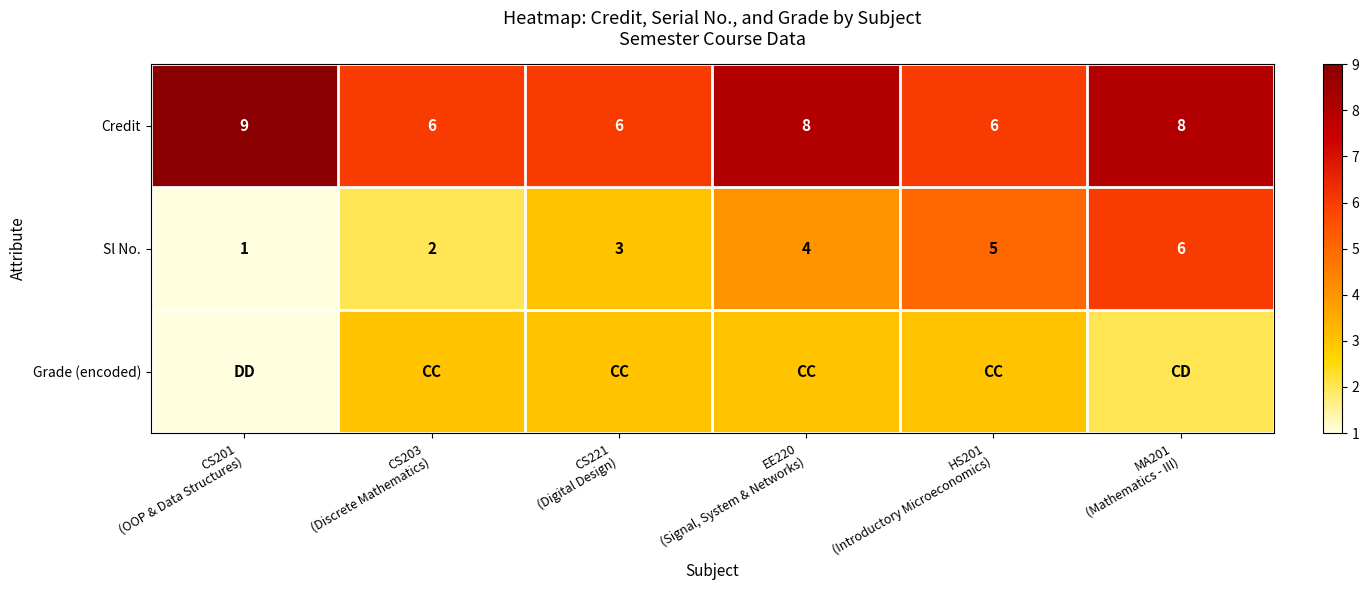

Count the Sl No. values in the range 2 to 5.

4